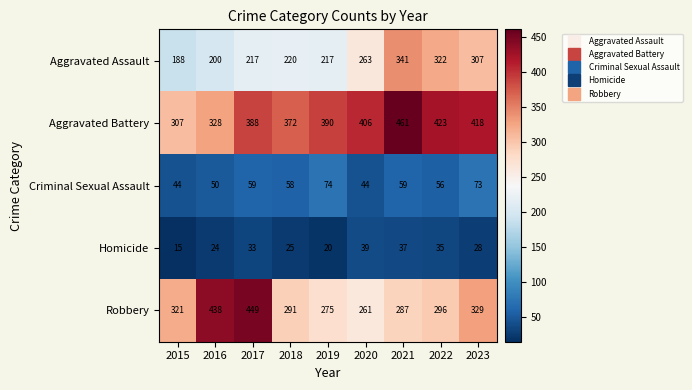

What is the total value across all series at 2016?

1040